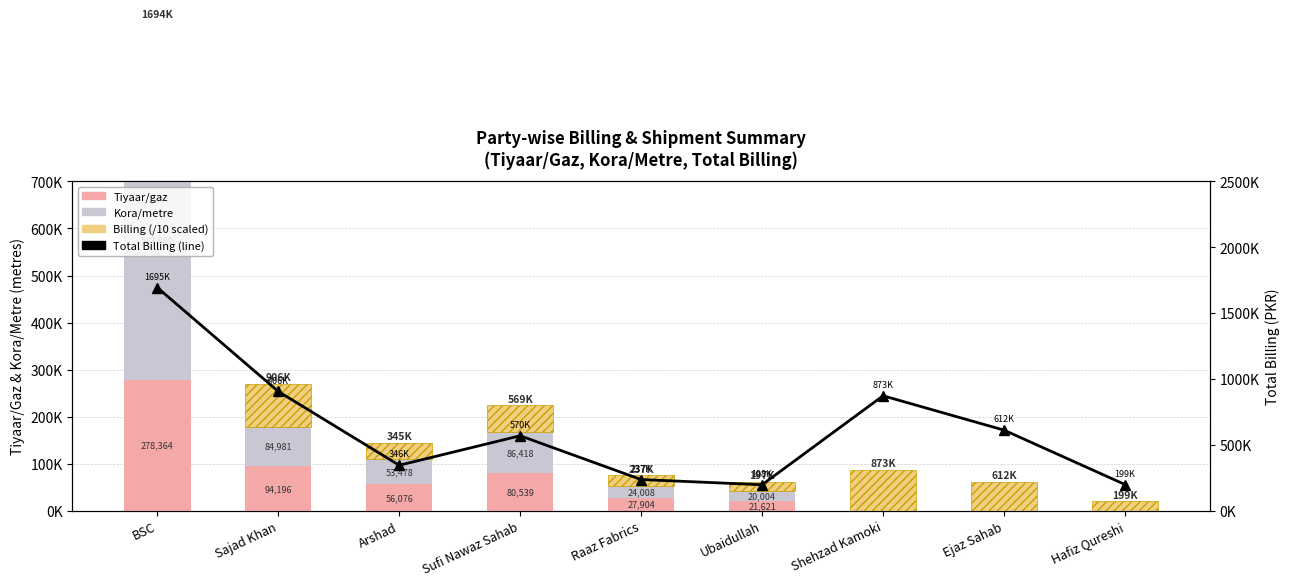

Which has a higher value, Sajad Khan or Ubaidullah?

Sajad Khan